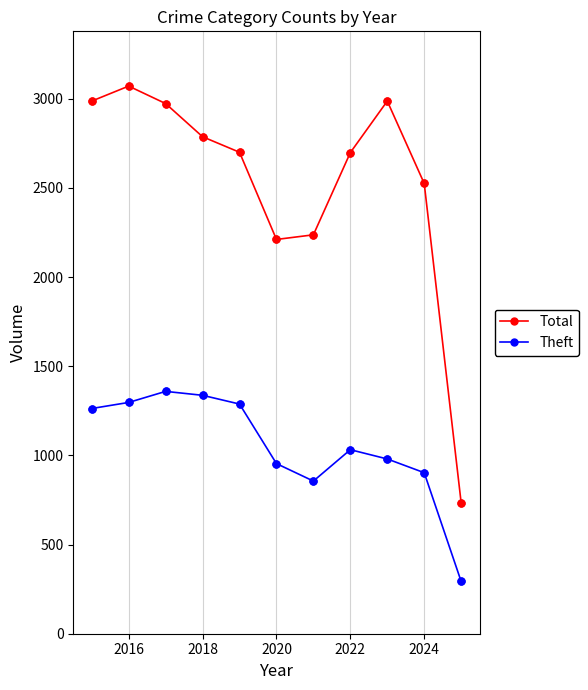

Which series has the widest spread of values?

Total